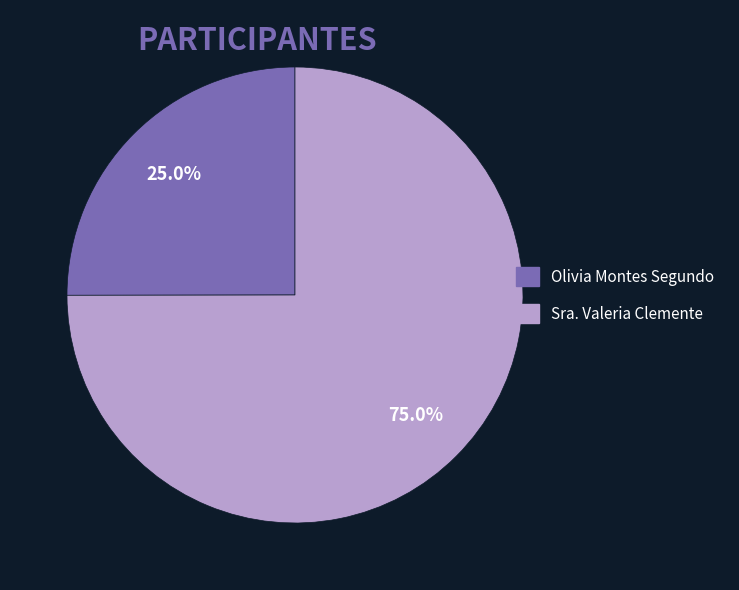

True or false: Sra. Valeria Clemente accounts for 75% of the total.

True